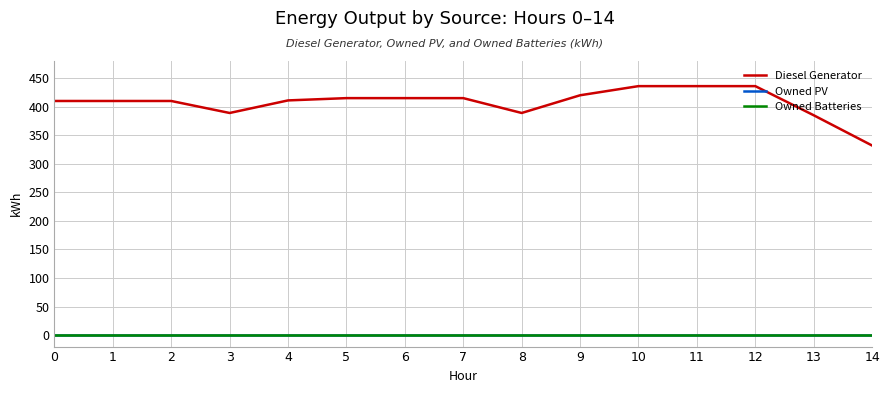

Does the chart display data point markers on the line(s)?

No